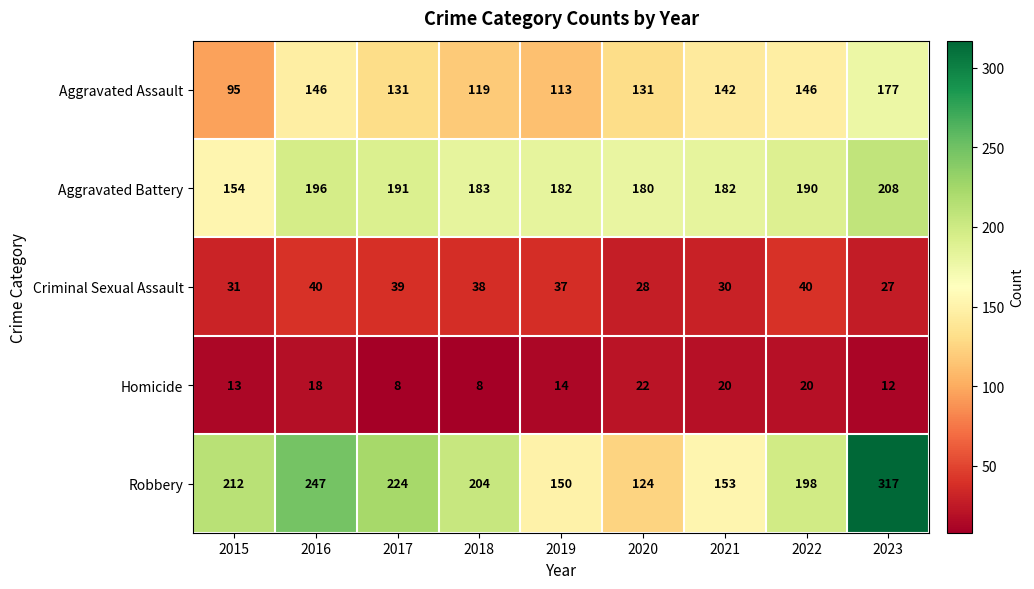

Which series has the widest spread of values?

Robbery